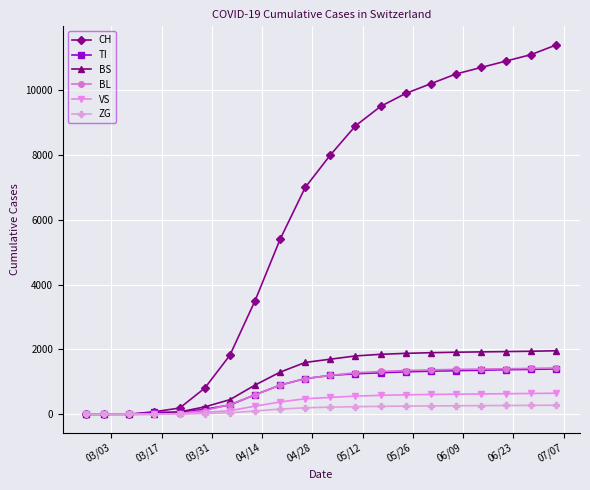

How many values in the ZG series are below 220?

10